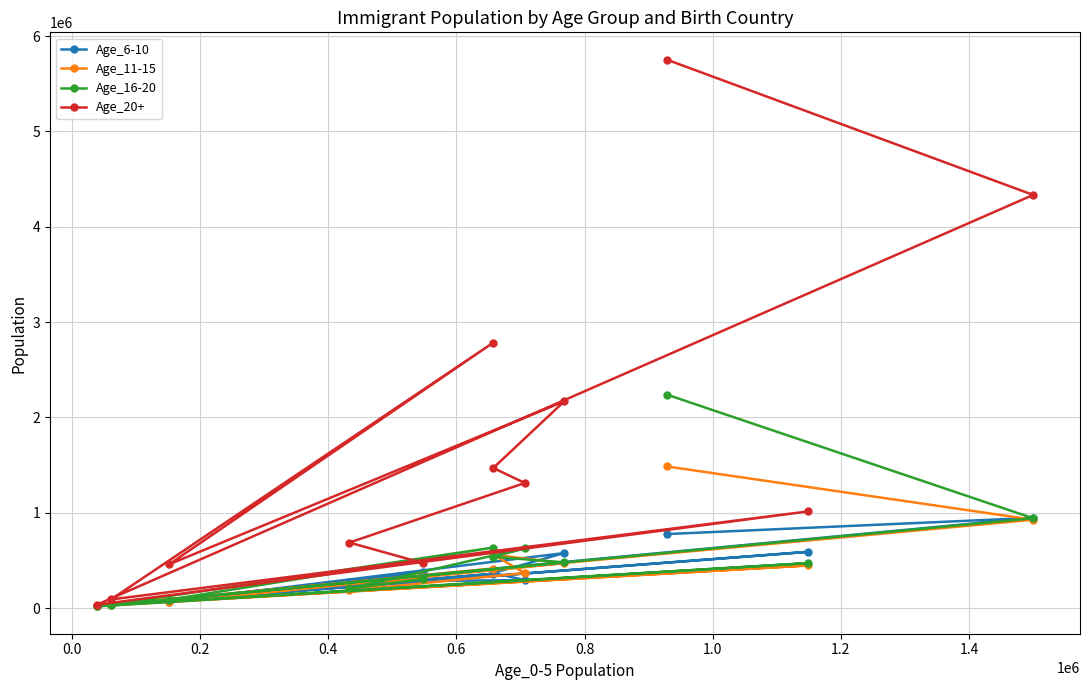

At how many categories does at least one series exceed 659034?

8